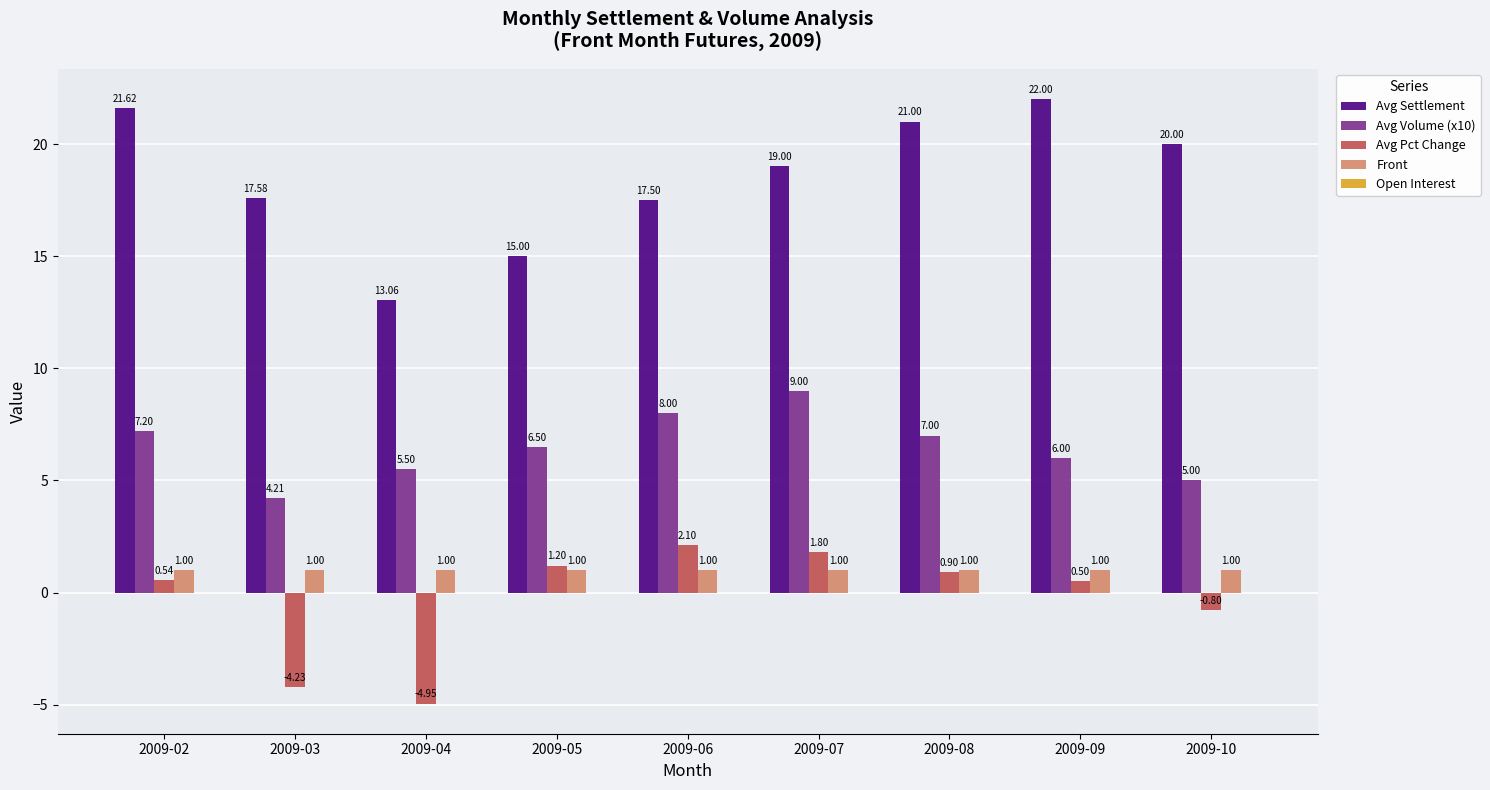

How many data points does each series have?

9